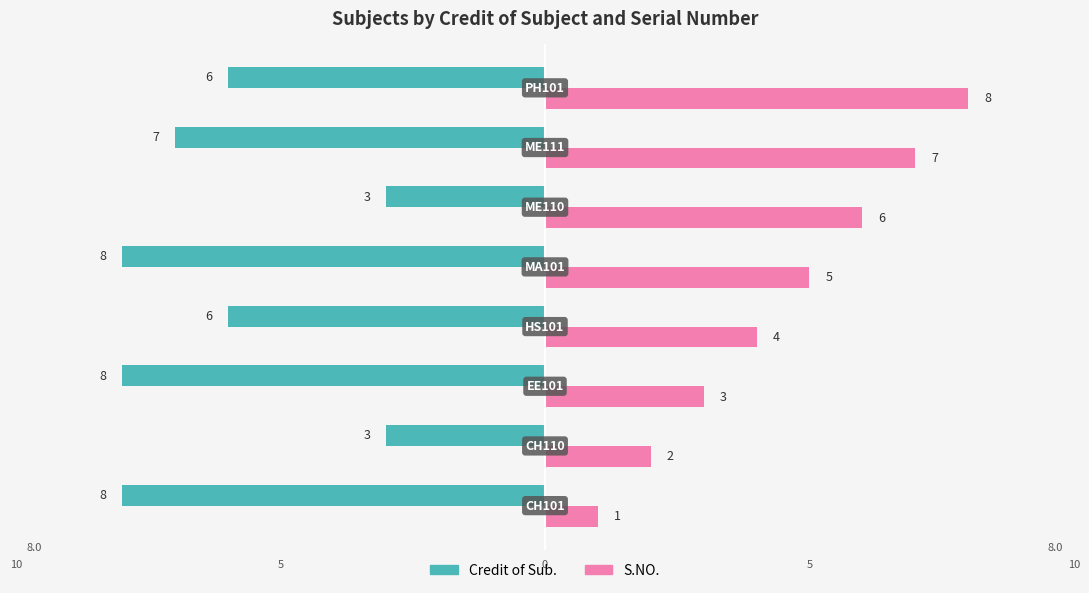

What are all the series names shown in the legend?

Credit of Sub., S.NO.